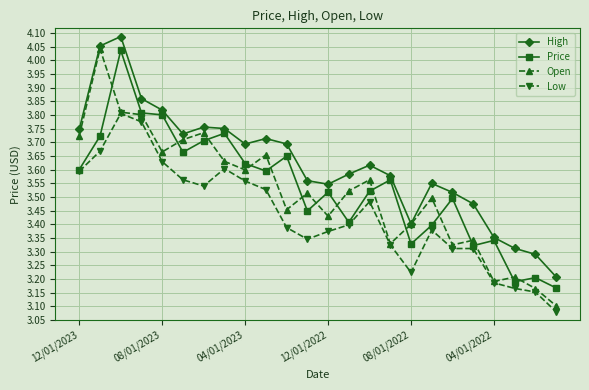

Does the chart display data point markers on the line(s)?

Yes